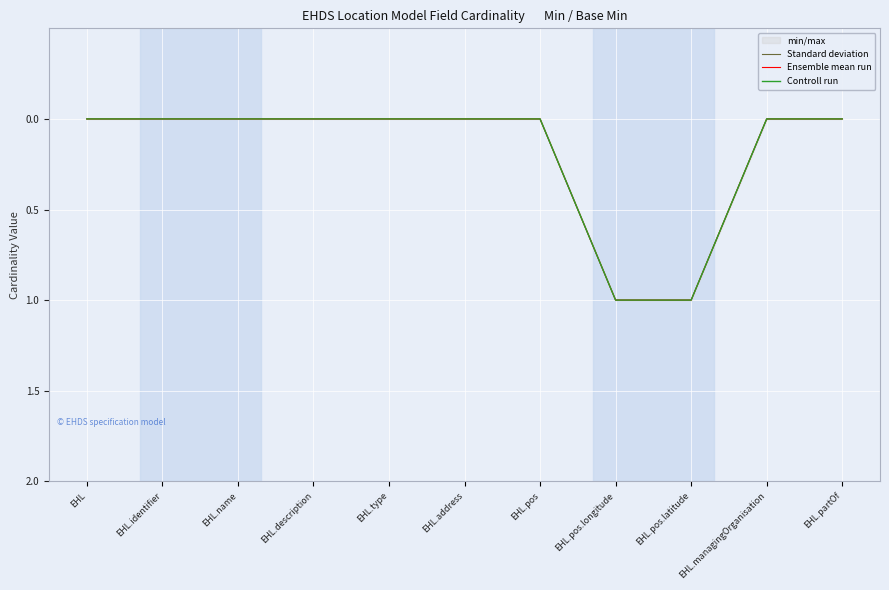

The Controll run series shows -1 at EHL.pos. True or false?

False